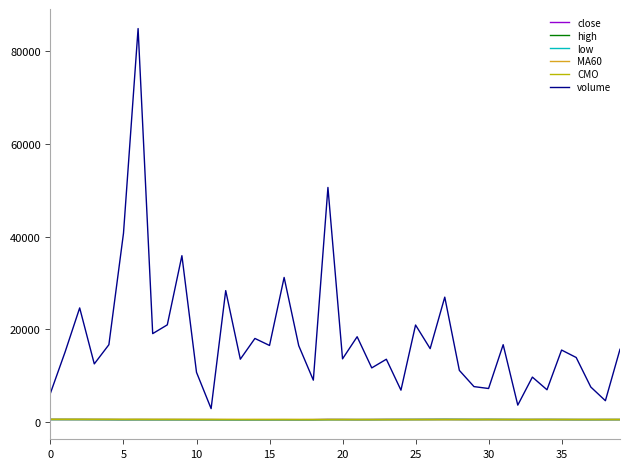

Which series has the widest spread of values?

volume